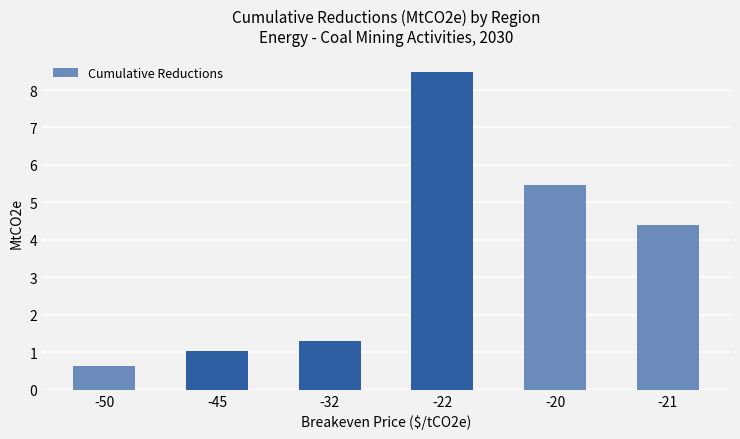

At which label is the value closest to 4?

-21